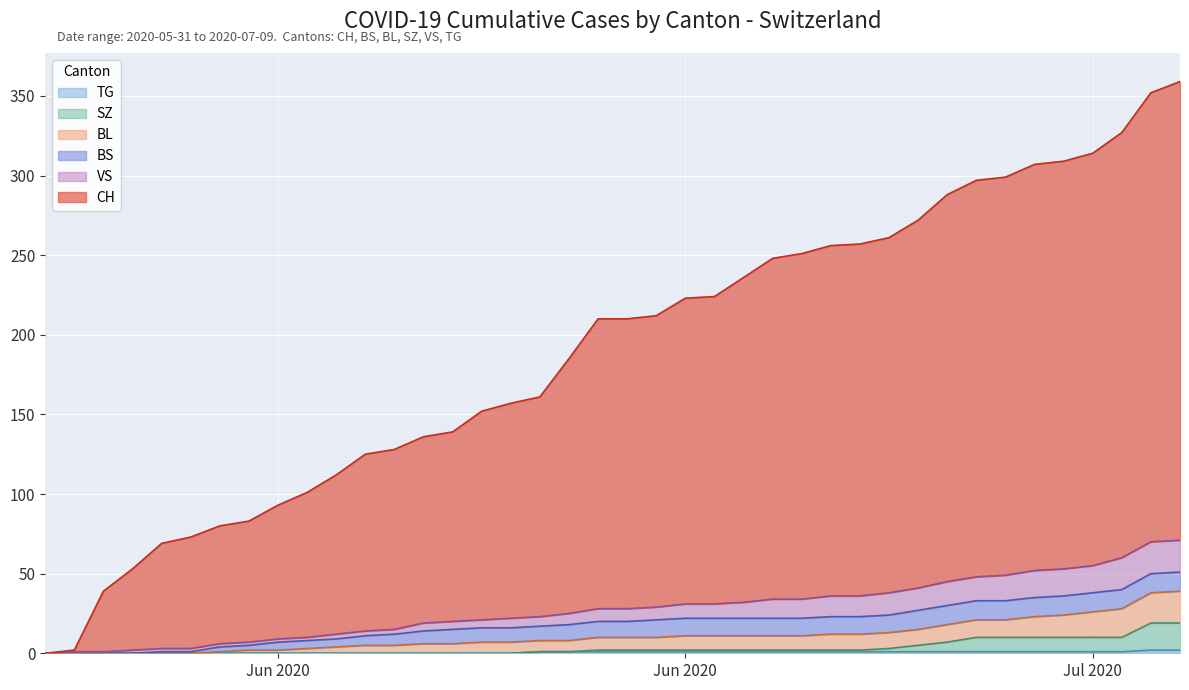

At which category is the sum across all series the highest?

2020-07-09